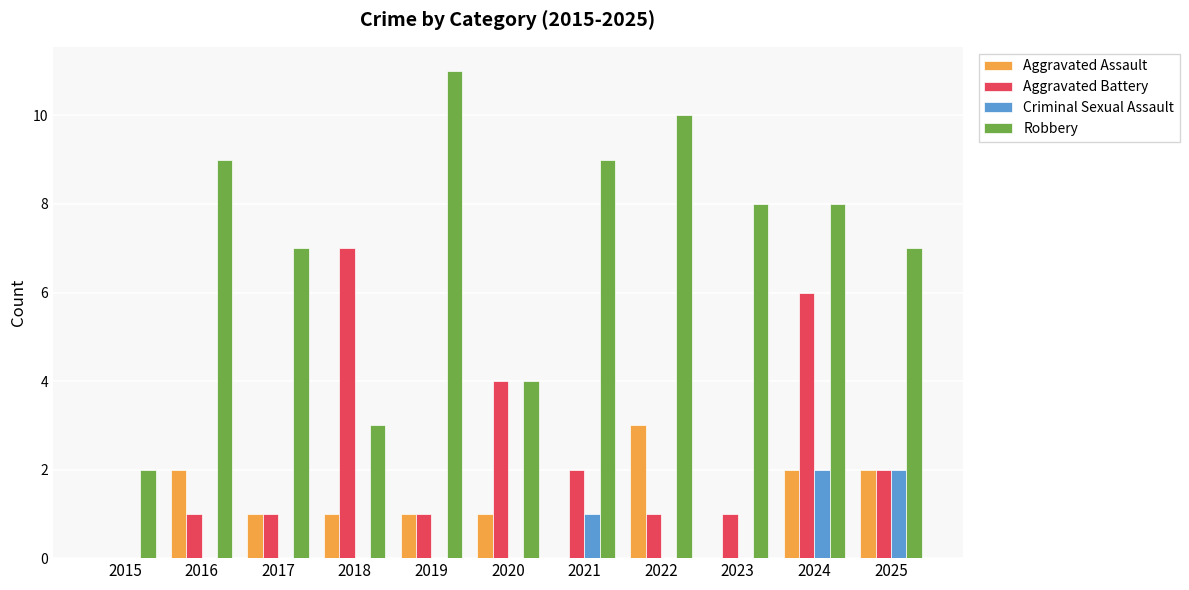

What is the spread (max minus min) of values at 2017?

7